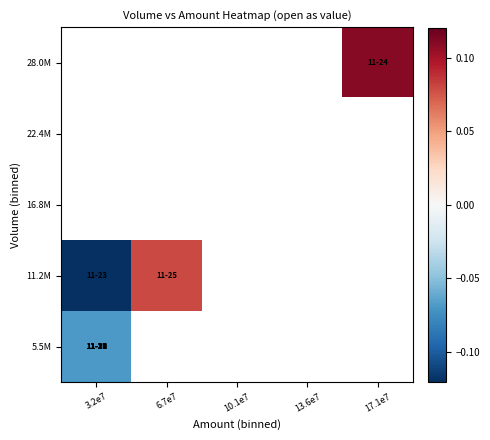

Rank the series by their average value, from highest to lowest.

5.5M, 11.2M, 16.8M, 22.4M, 28.0M